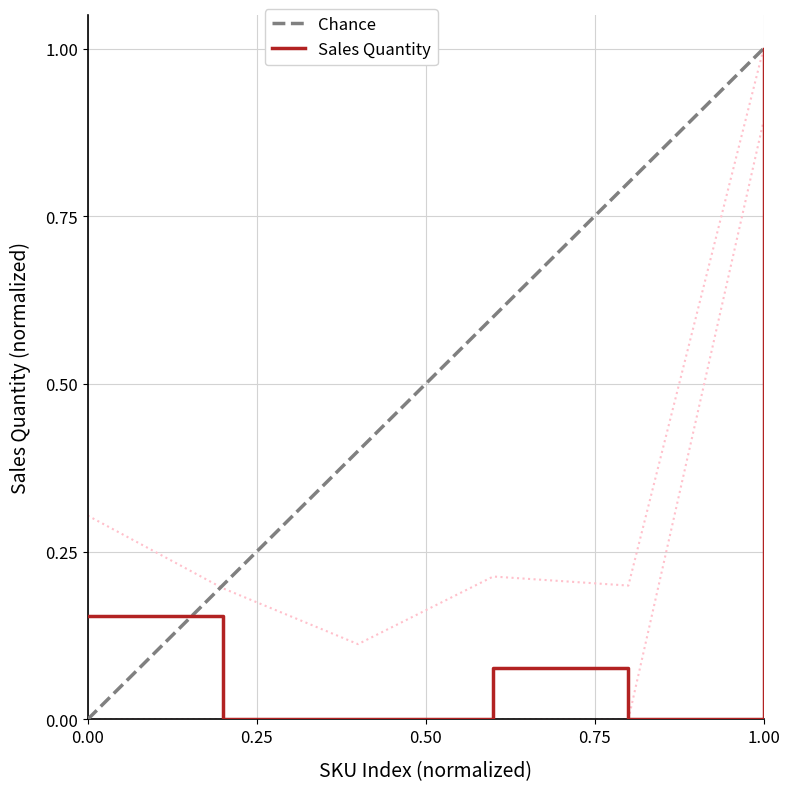

What is the average value?

0.2